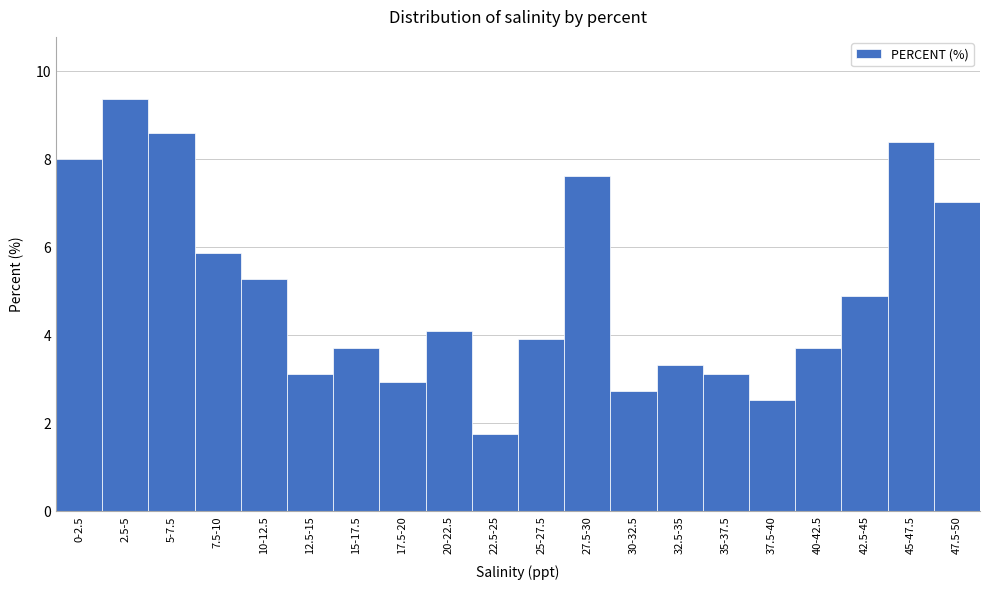

Reading left to right, transcribe all the data shown in this chart.

0-2.5=8.0	2.5-5=9.4	5-7.5=8.6	7.5-10=5.9	10-12.5=5.3	12.5-15=3.1	15-17.5=3.7	17.5-20=2.9	20-22.5=4.1	22.5-25=1.8	25-27.5=3.9	27.5-30=7.6	30-32.5=2.7	32.5-35=3.3	35-37.5=3.1	37.5-40=2.5	40-42.5=3.7	42.5-45=4.9	45-47.5=8.4	47.5-50=7.0